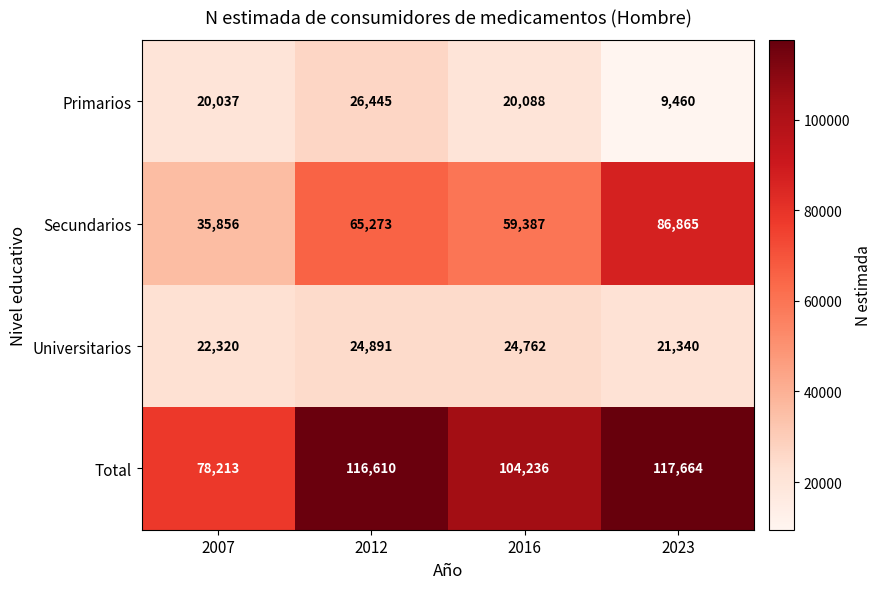

Which category has the highest value across all series?

2023